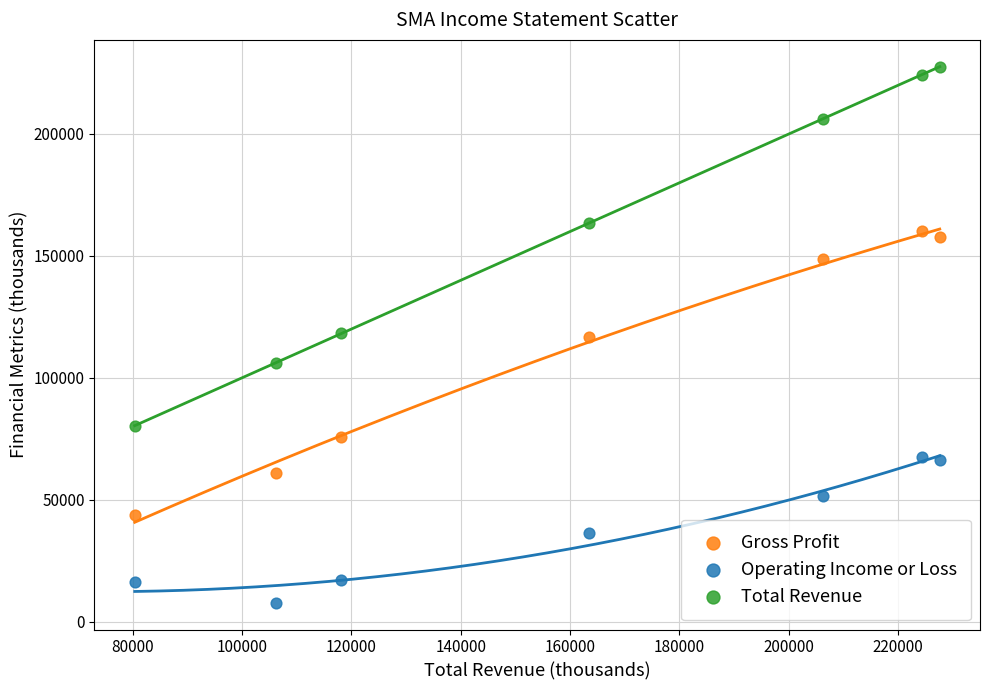

In the Gross Profit series, what Y value is closest to 102000?

116600